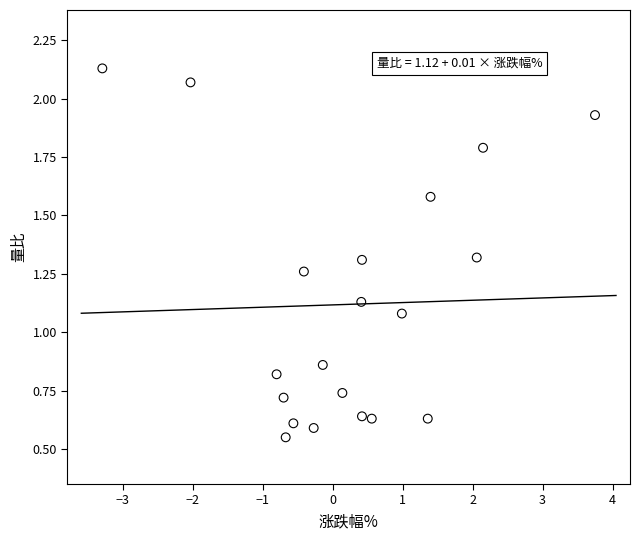

What is the range of X values (max minus min)?

7.0